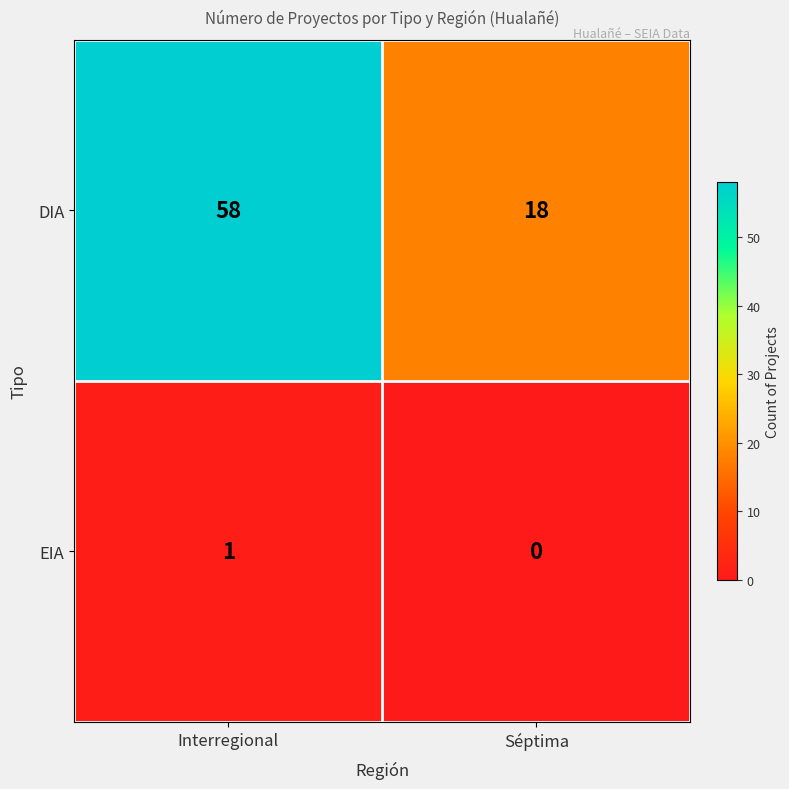

True or false: DIA has a value of 31 at Séptima.

False